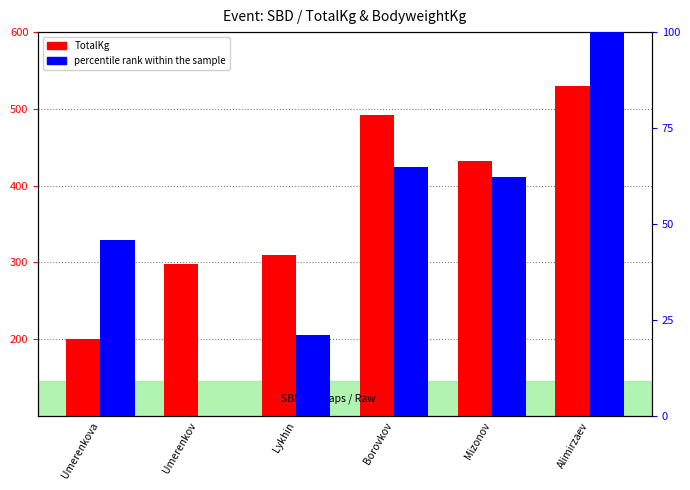

Rank the series by their maximum value, from lowest to highest.

percentile rank within the sample, TotalKg